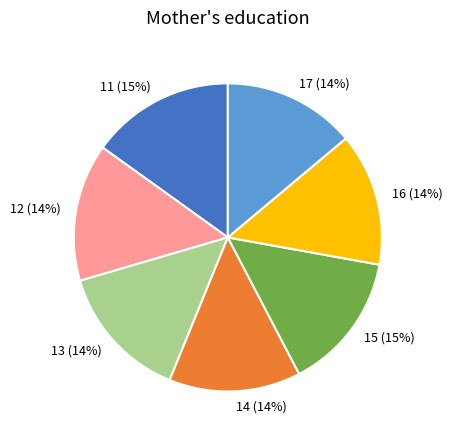

Is there a majority slice in this chart?

No